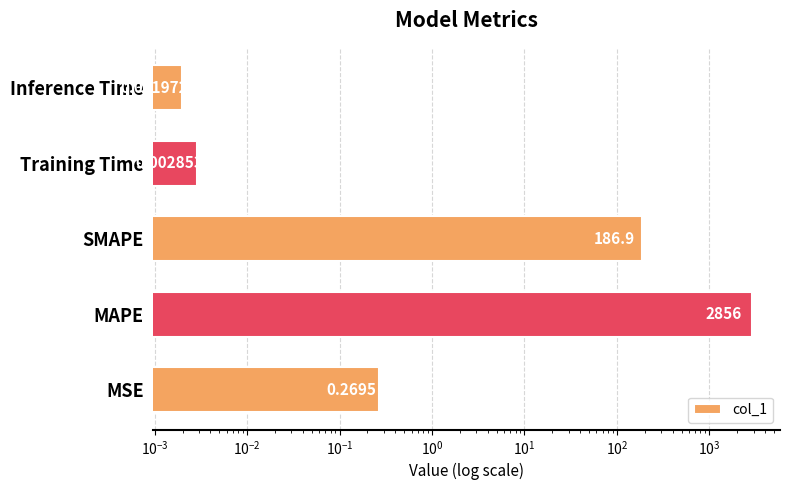

What is the greatest value displayed?

2855.7